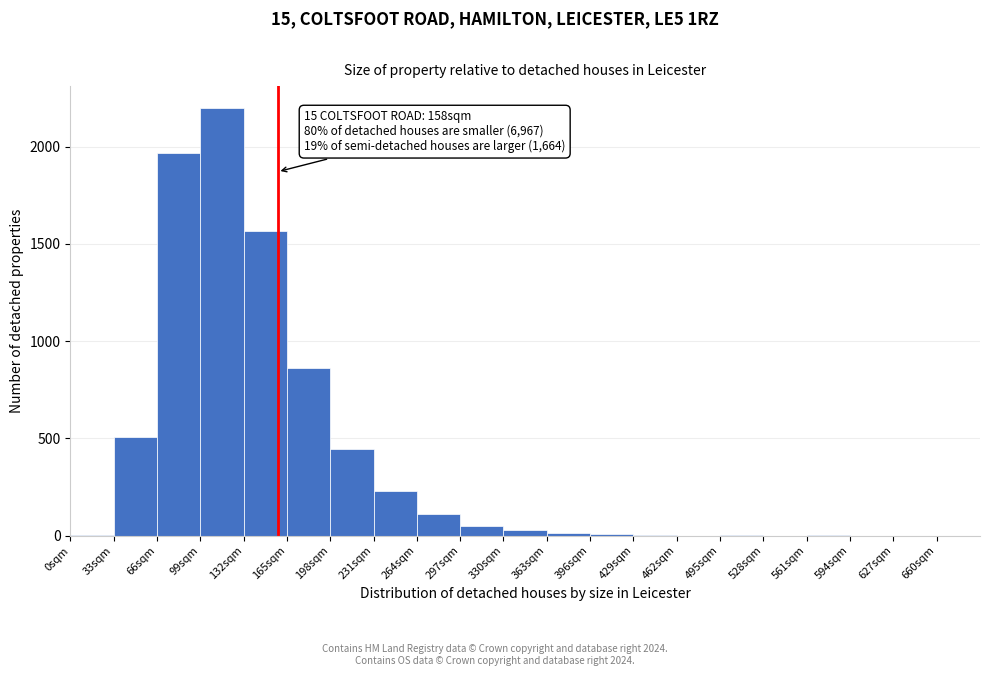

Which range on the x-axis has the tallest bar?

99 to 132